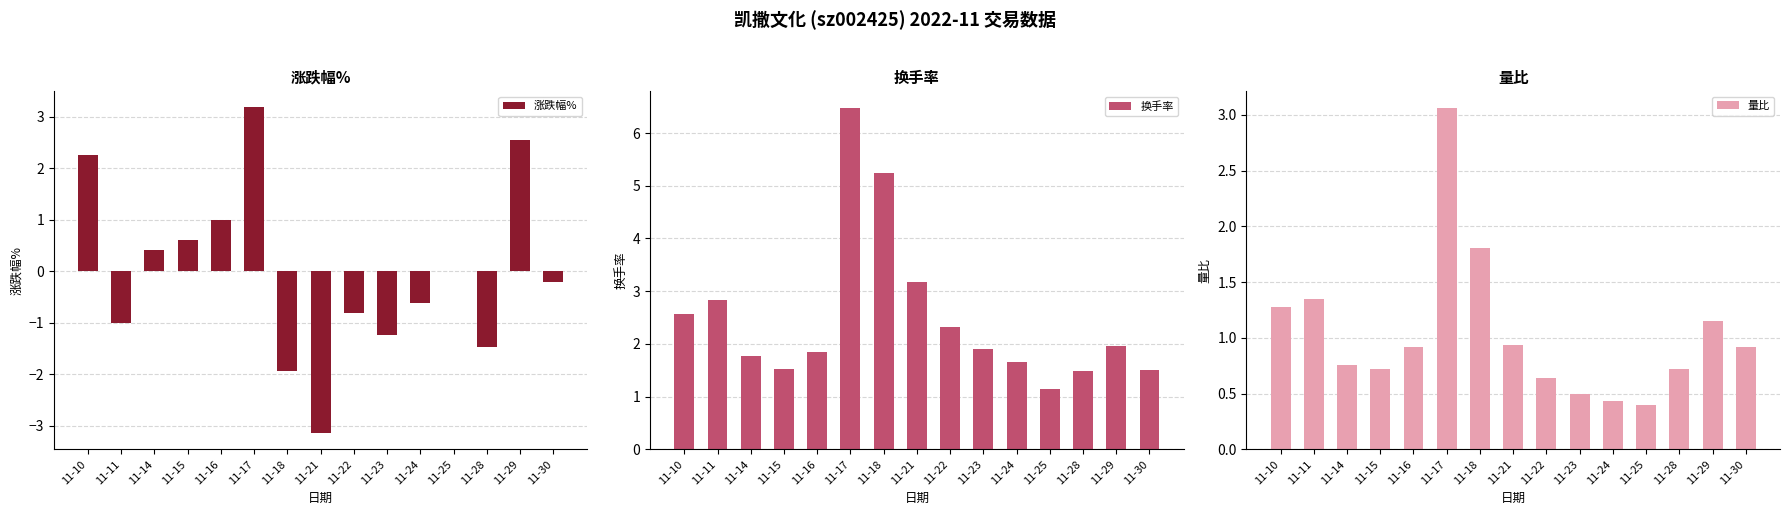

What is the minimum value shown in the chart?

-3.1